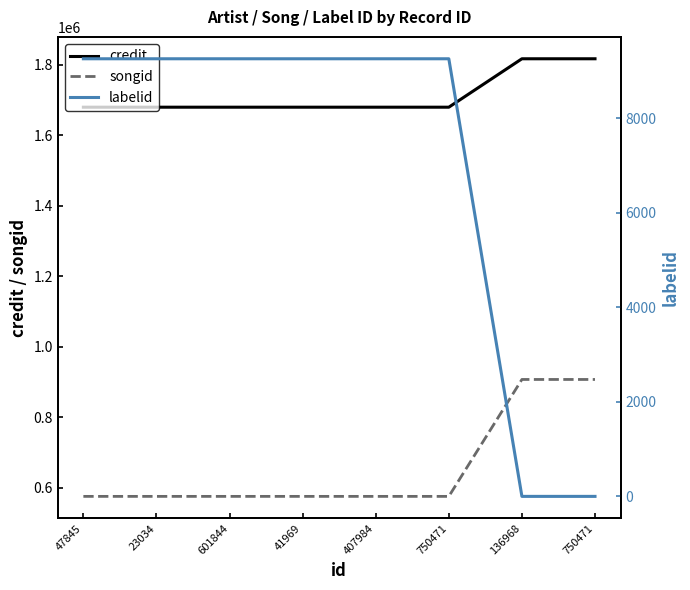

How many distinct data groups are displayed?

3